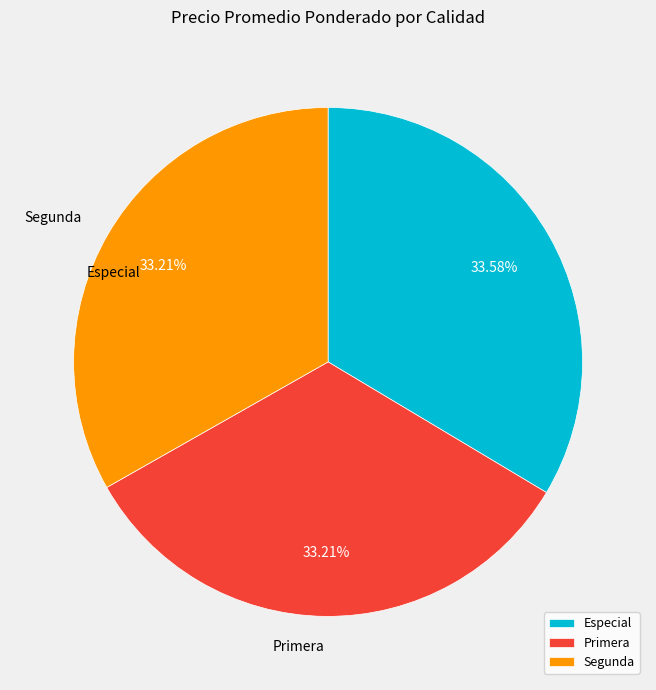

Do Segunda and Primera together represent more than half of the pie?

Yes